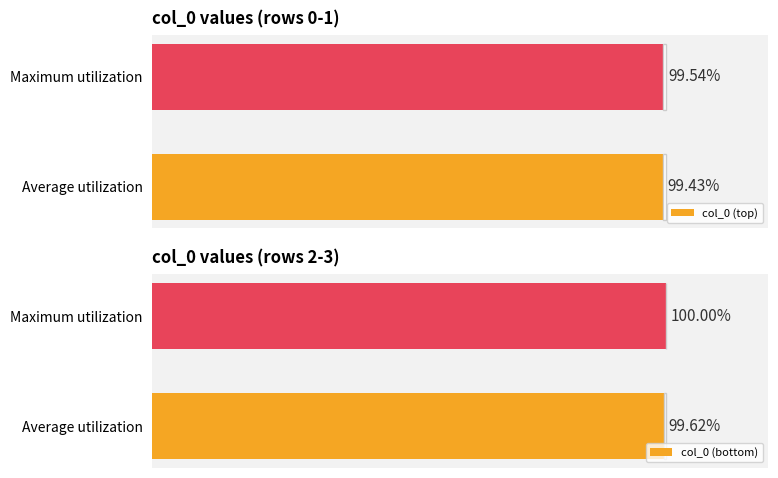

Which series has the widest spread of values?

col_0 (bottom)